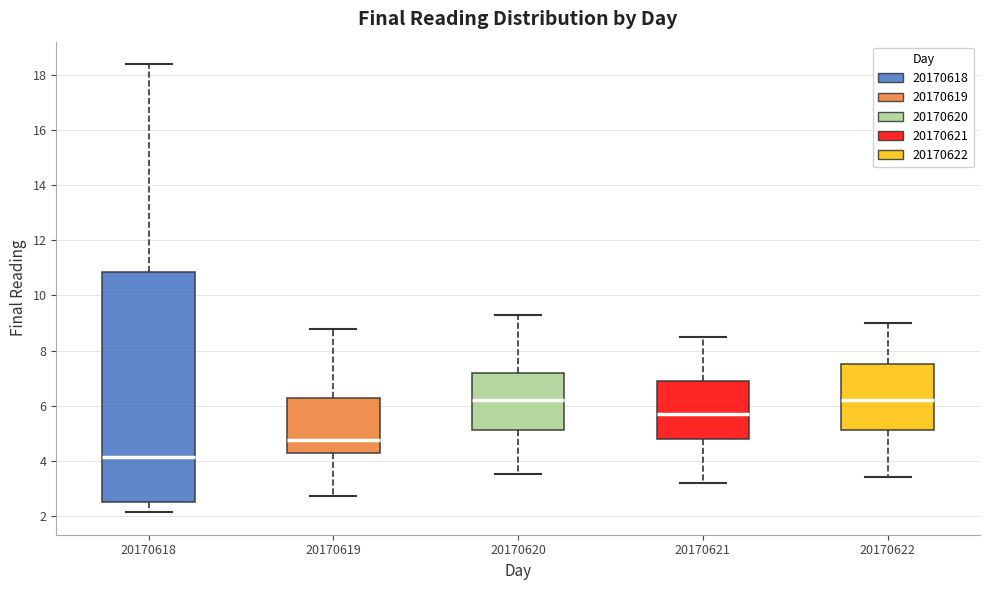

Reading left to right, read every box against the y-axis: the position of its median line, the range the box covers, and the ends of its whiskers. The values are not printed on the chart, so give them approximately, as read against the axis.

20170618: median 4.2, box 2.6 to 10.8, whiskers 2.2 to 18.4
20170619: median 4.8, box 4.2 to 6.2, whiskers 2.8 to 8.8
20170620: median 6.2, box 5.2 to 7.2, whiskers 3.6 to 9.4
20170621: median 5.8, box 4.8 to 7.0, whiskers 3.2 to 8.6
20170622: median 6.2, box 5.2 to 7.6, whiskers 3.4 to 9.0